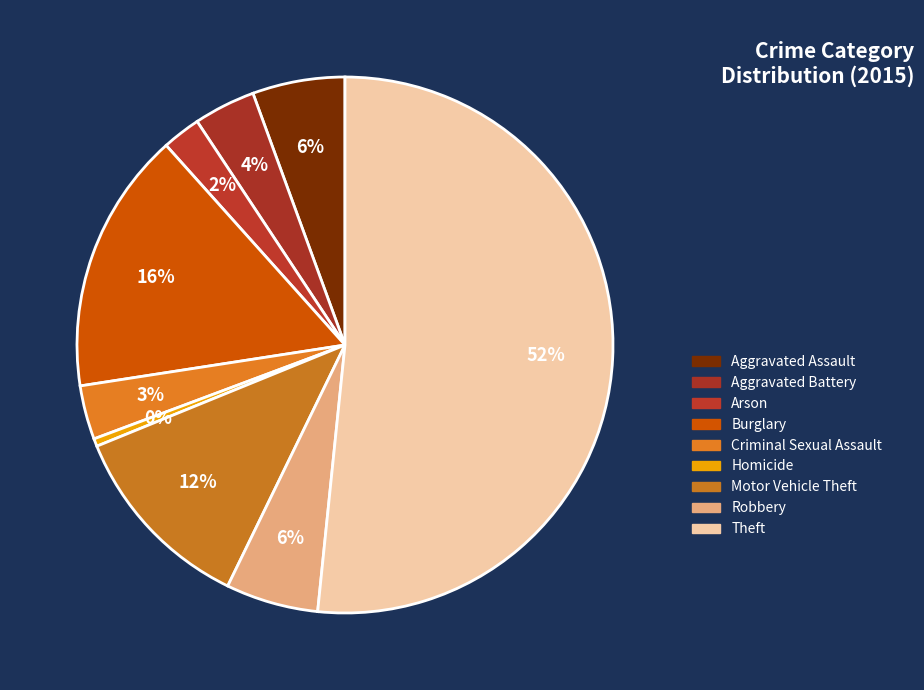

Does Theft account for over 50% of the chart?

Yes